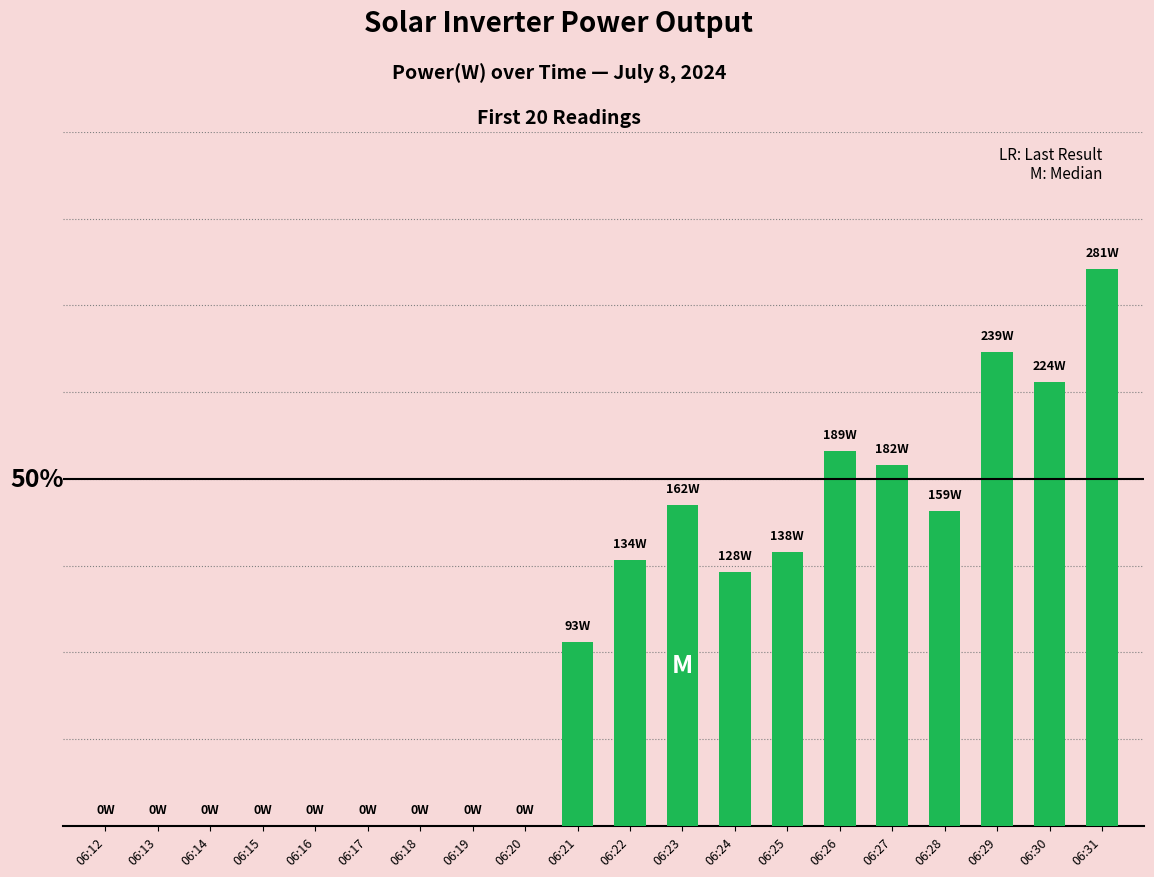

How many values are below 128?

10